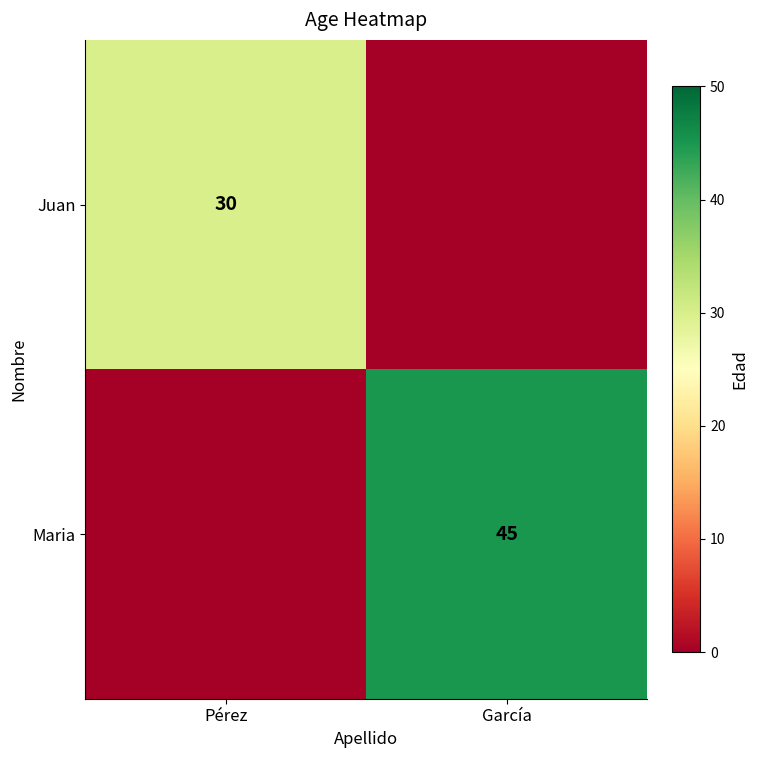

Is the value of Maria at García greater than the value of Juan at Pérez?

Yes